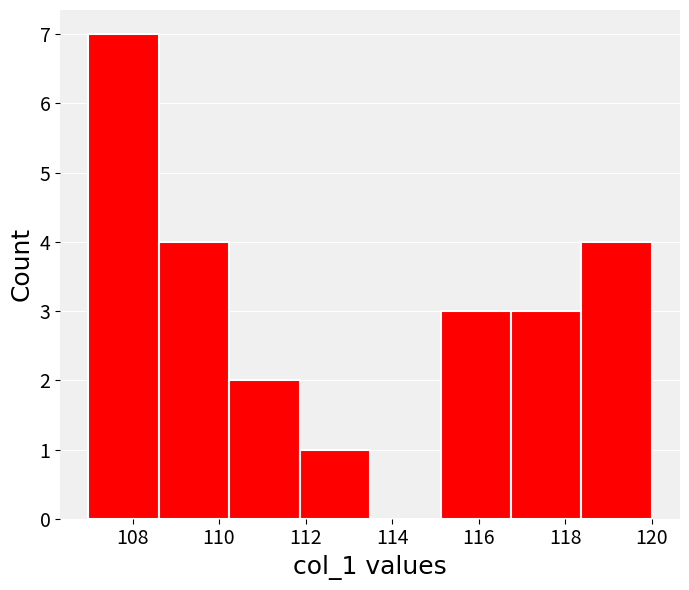

Reading left to right, list every bar in this chart as the range it spans on the x-axis followed by its height. Neither the bar edges nor the heights are printed on the chart, so give them approximately, as read against the axes.

107.0 to 108.6: 7
108.6 to 110.2: 4
110.2 to 111.8: 2
111.8 to 113.4: 1
113.4 to 115.2: 0
115.2 to 116.8: 3
116.8 to 118.4: 3
118.4 to 120.0: 4